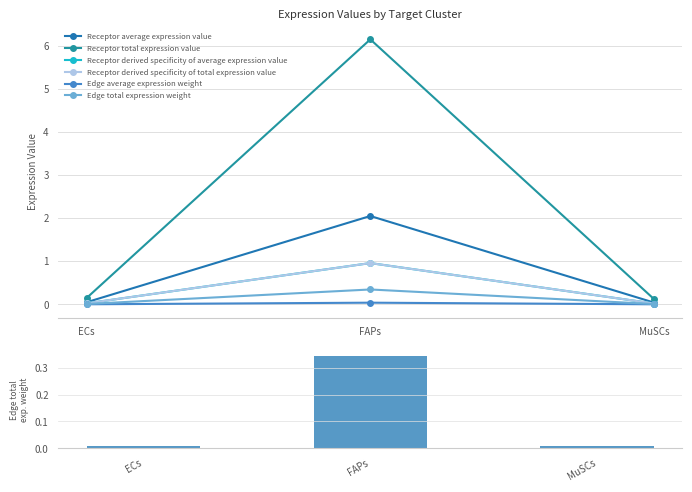

List the series in order of their peak value, lowest first.

Edge average expression weight, Edge total expression weight, Receptor derived specificity of average expression value, Receptor derived specificity of total expression value, Receptor average expression value, Receptor total expression value